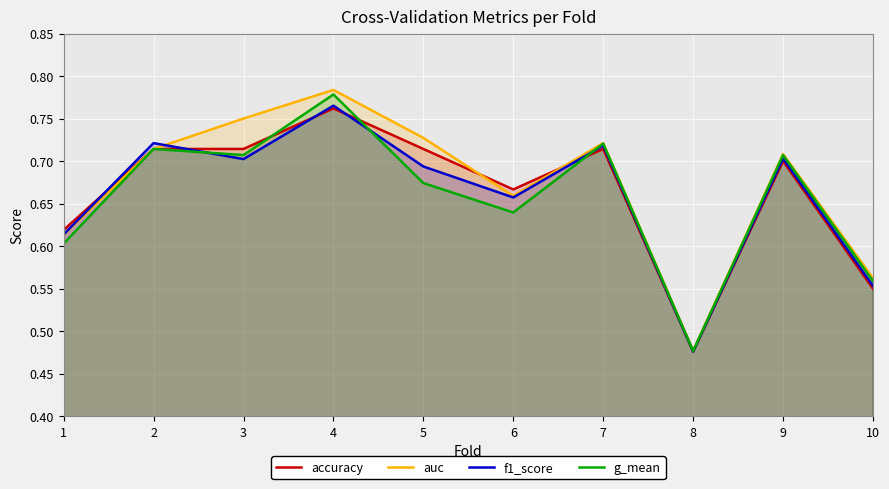

What is the total value across all series at 2?

2.9